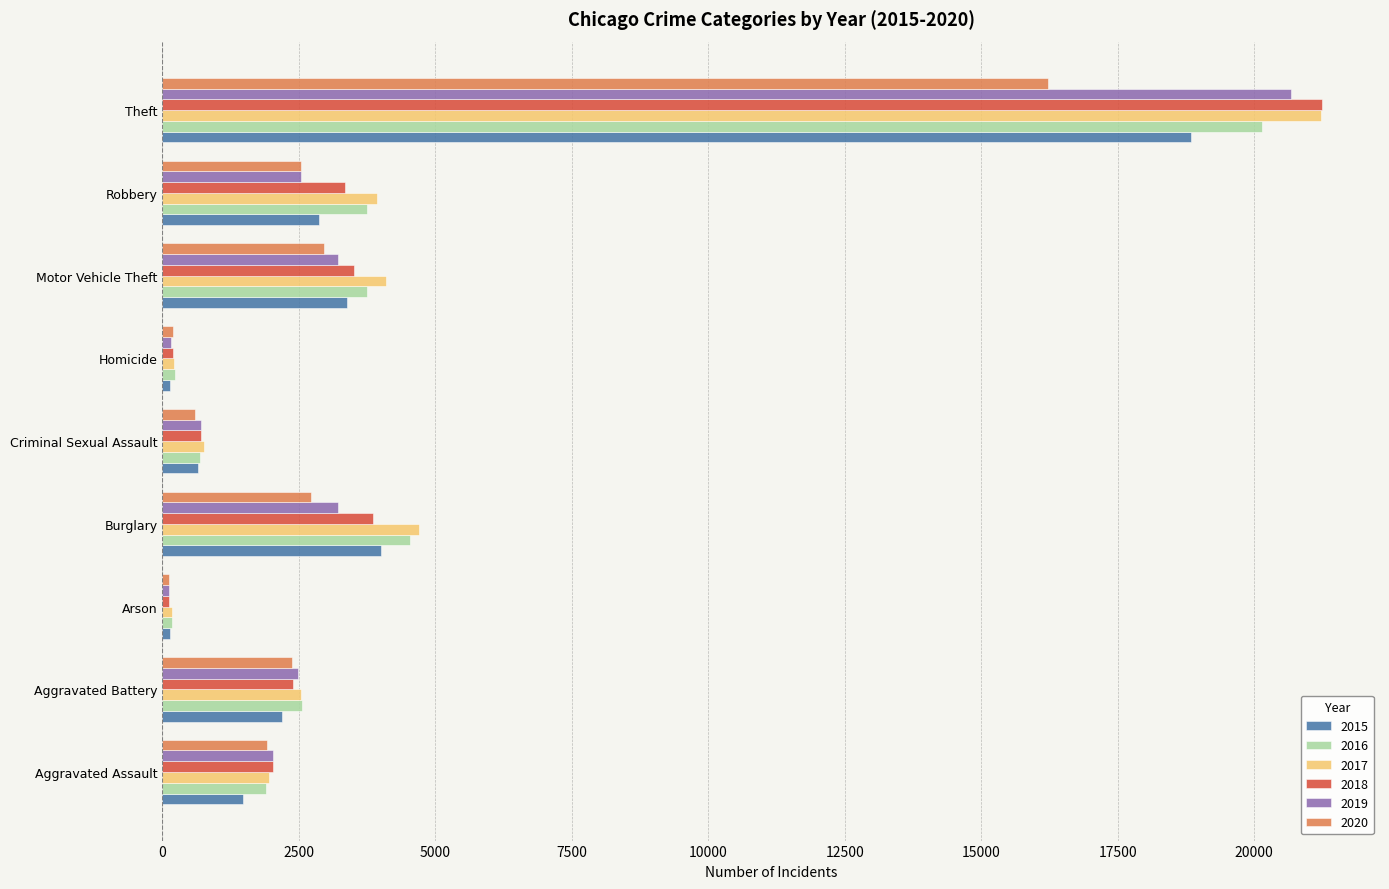

Which category has the highest value in the 2015 series?

Theft